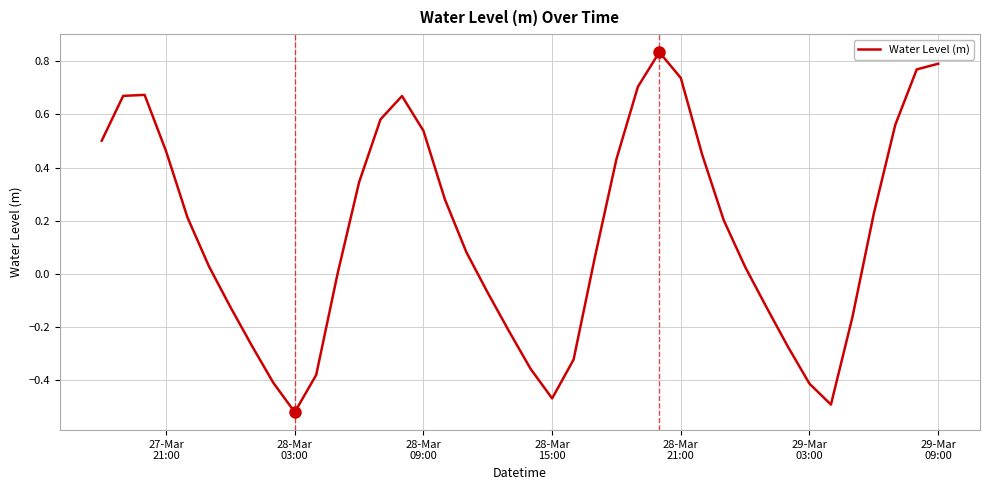

What is the difference between the maximum and minimum values?

1.4